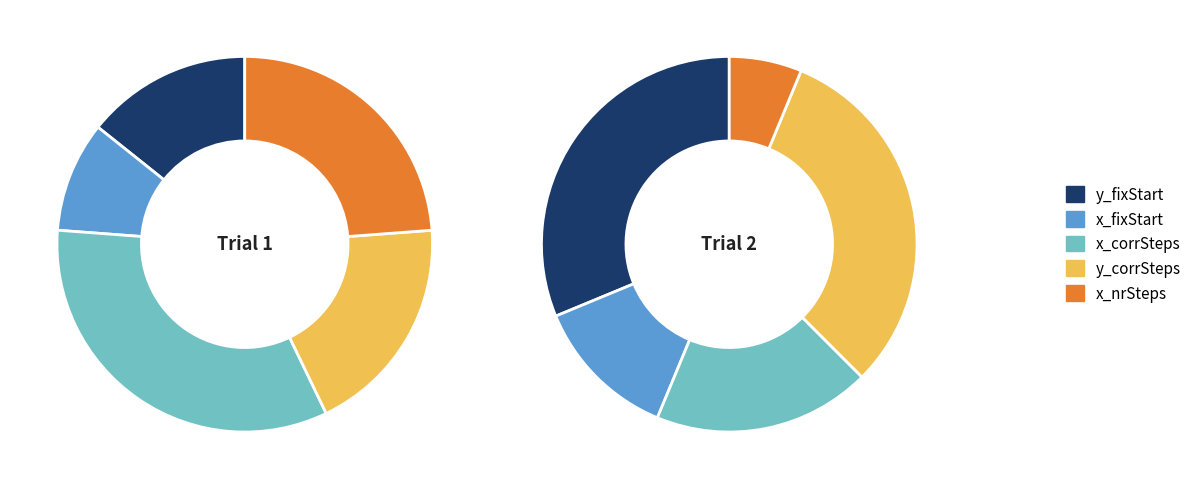

The 1 slice represents 99% of the pie. True or false?

False